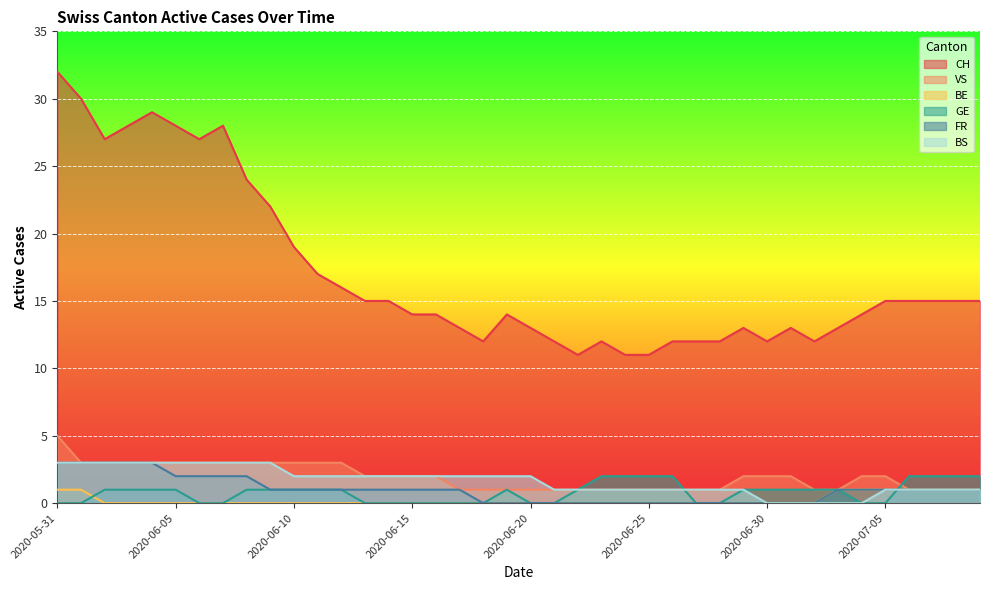

After their last crossing, which series has the higher values: GE or VS?

GE